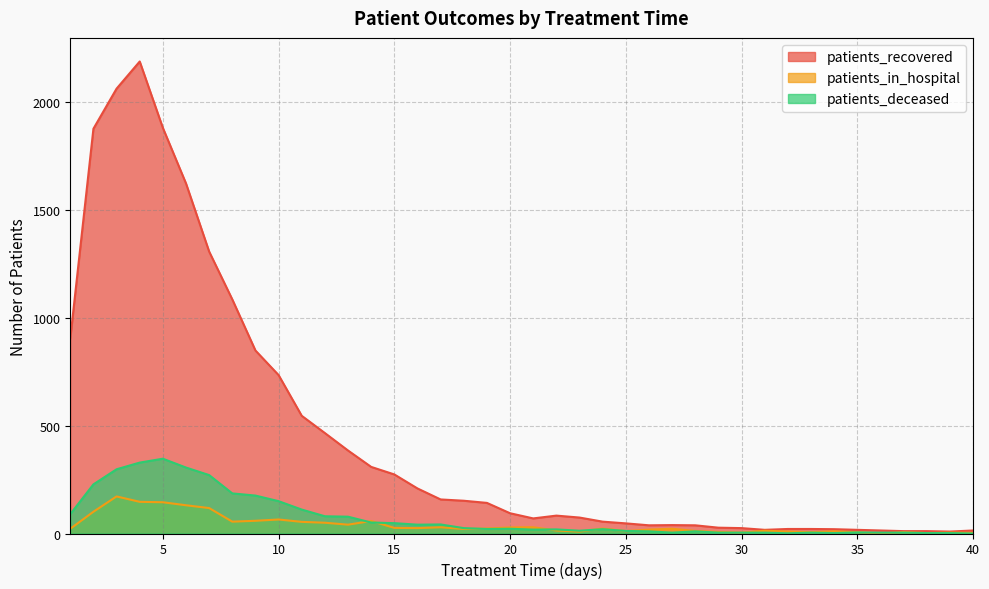

Reading right to left, extract all data points from this chart.

patients_recovered: 14	9	11	11	14	17	20	21	21	17	25	27	38	39	38	47	55	74	83	70	94	142	152	158	209	274	309	385	466	546	735	849	1086	1308	1624	1882	2190	2064	1878	905
patients_in_hospital: 3	4	2	6	0	6	10	6	9	13	4	7	12	22	18	11	23	9	14	29	28	23	21	29	25	26	58	41	50	54	65	59	55	118	131	145	147	172	101	22
patients_deceased: 0	2	2	4	4	5	2	4	1	4	4	4	10	4	10	12	20	13	19	18	22	21	25	42	41	48	51	78	80	111	150	176	186	271	306	347	329	298	228	90